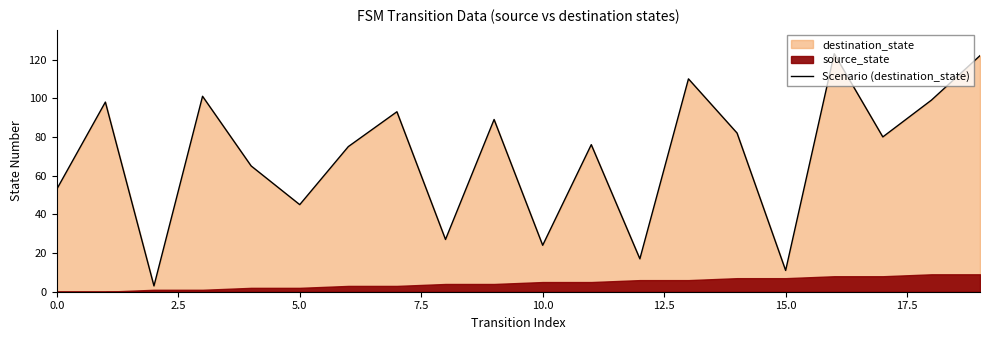

Is it true that the value at 17 is 80?

True